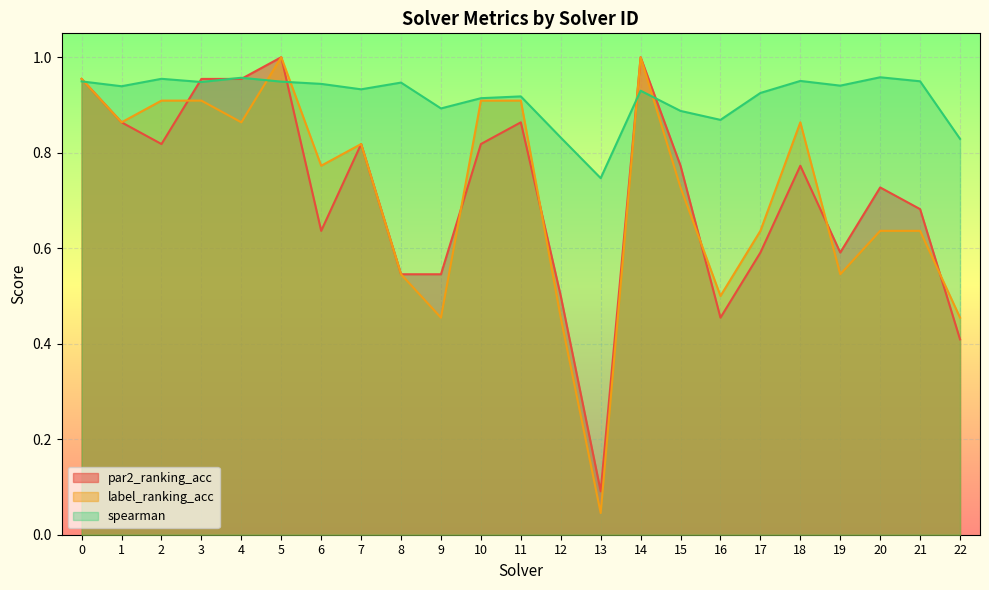

What is the sum of the par2_ranking_acc values at 10 and 0?

1.8